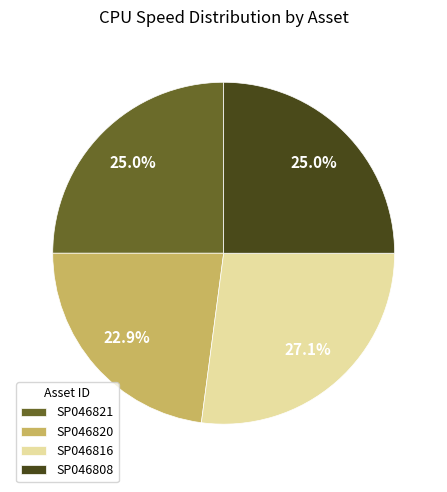

Which slice is the smallest?

SP046820